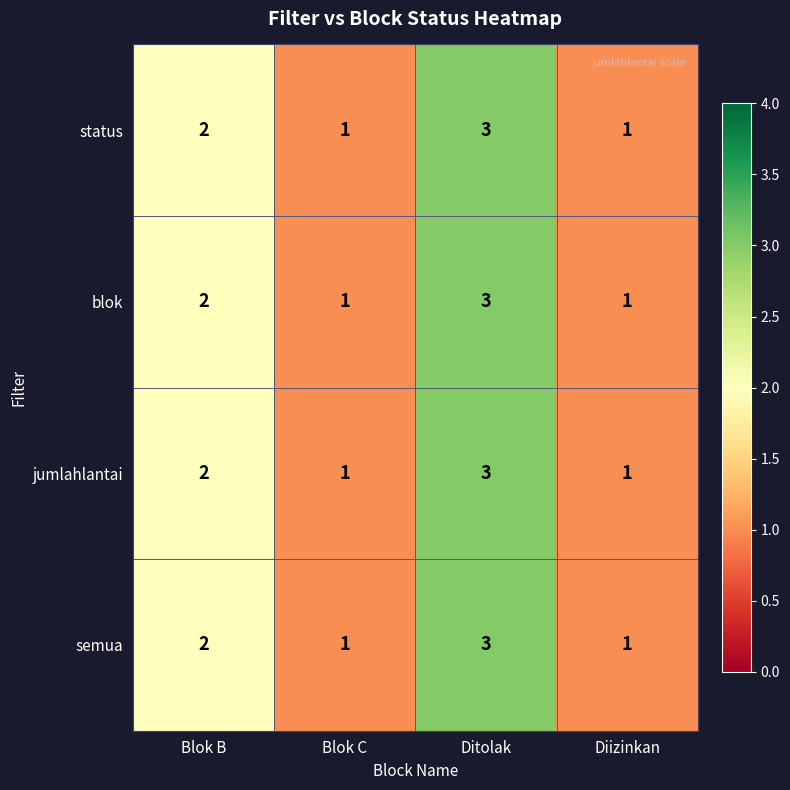

What is the sum of the blok values at Blok C and Blok B?

3